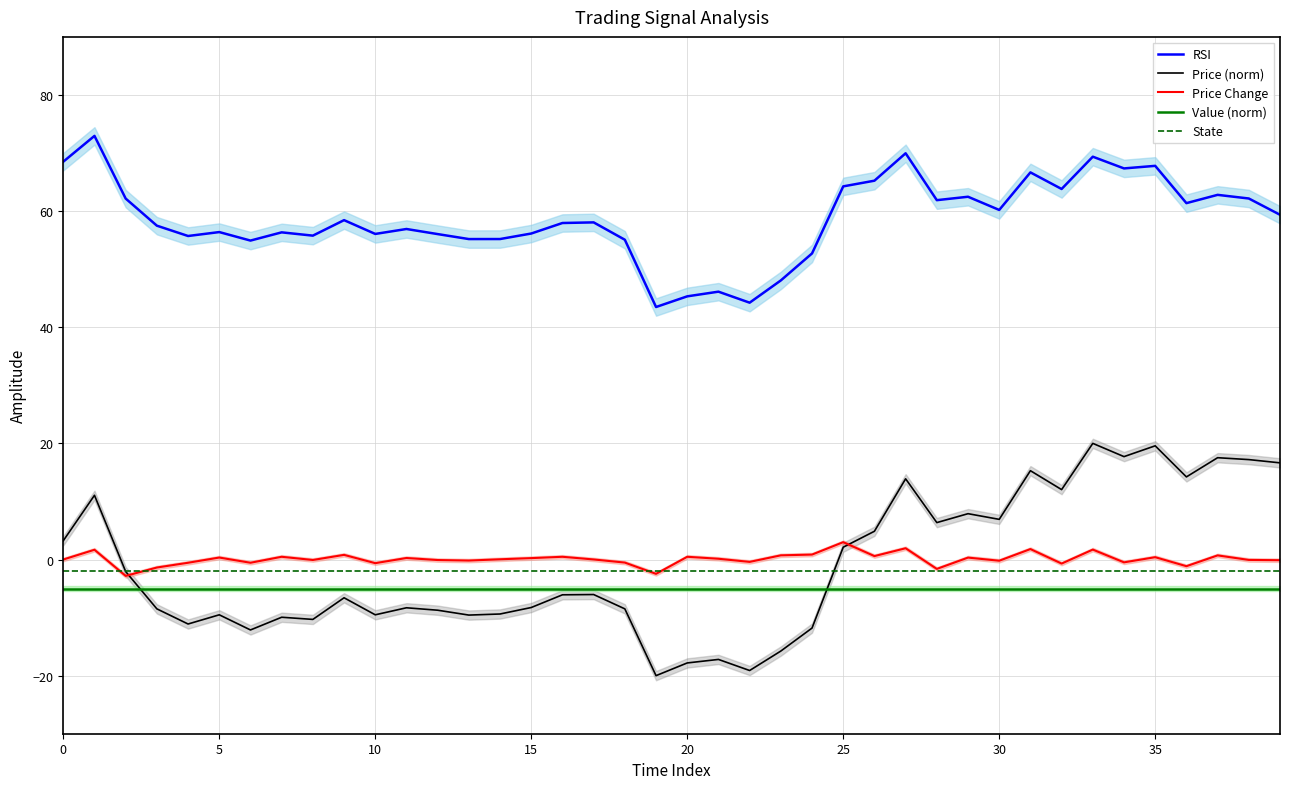

In Price (norm), how many points are higher than both neighbors (excluding endpoints)?

13